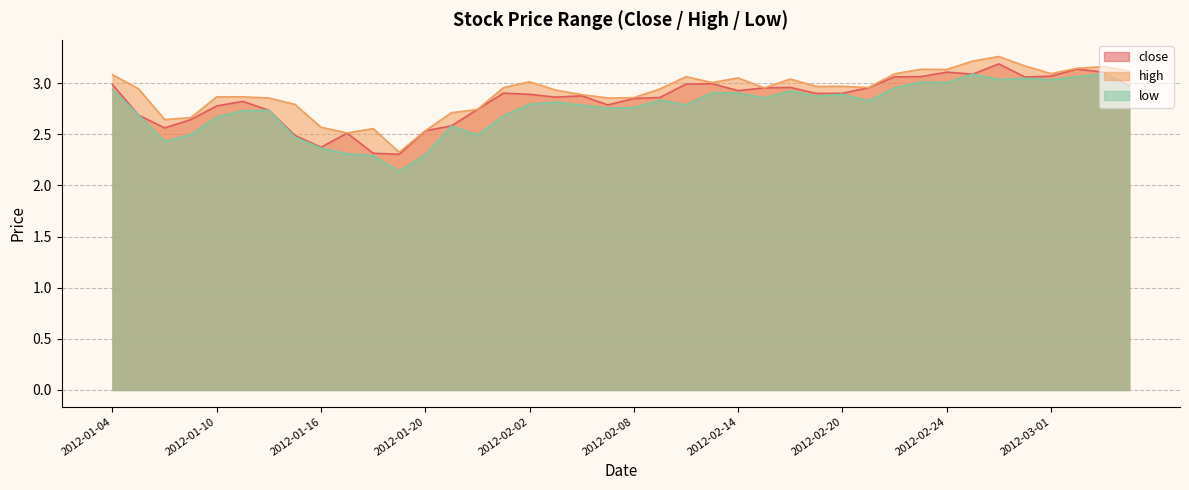

Which series has the largest total across all categories?

high